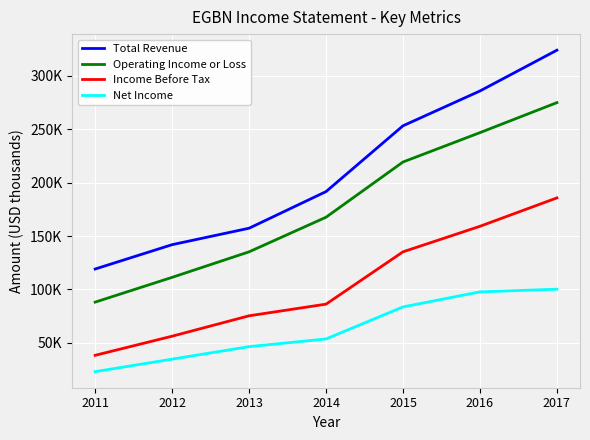

Rank the categories by Operating Income or Loss value from lowest to highest.

2011, 2012, 2013, 2014, 2015, 2016, 2017